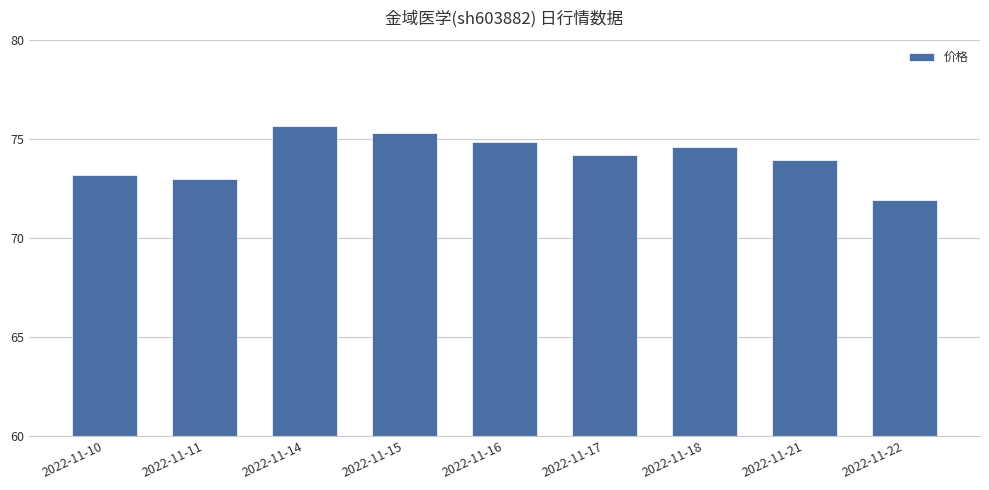

What is the difference between the values at 2022-11-21 and 2022-11-14?

1.7